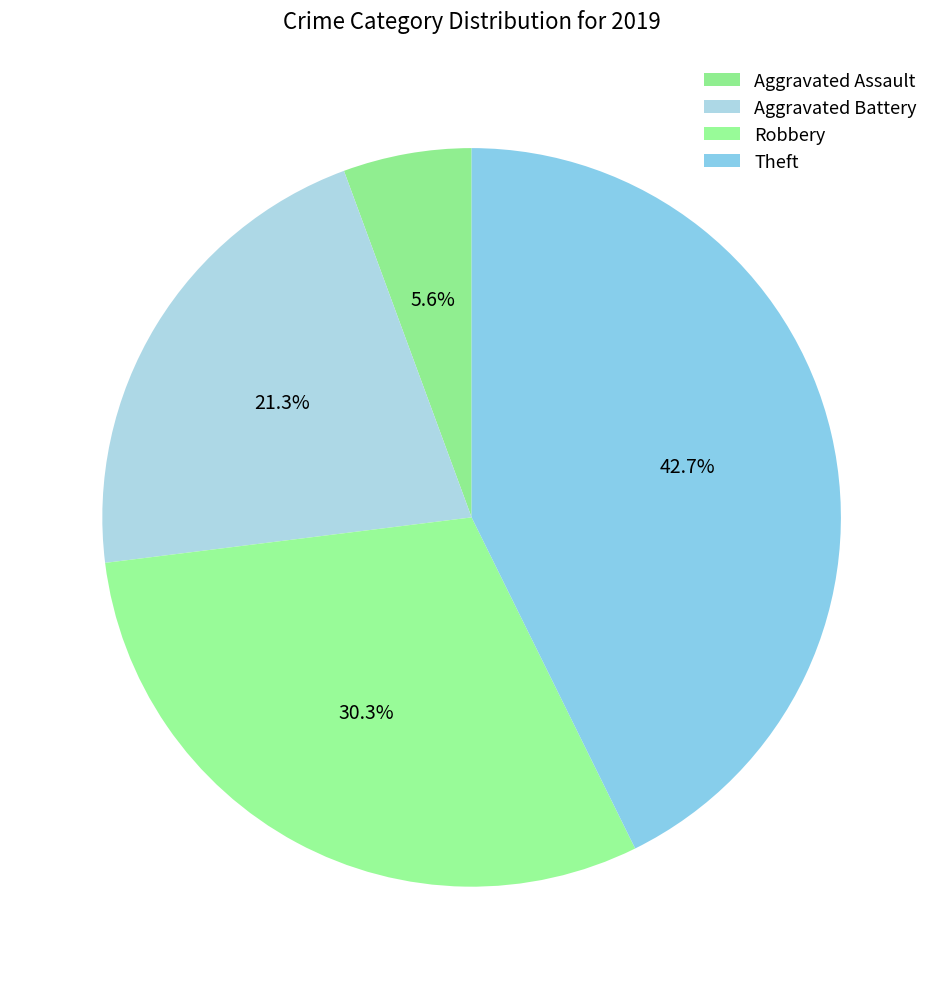

How many segments does this pie chart have?

4